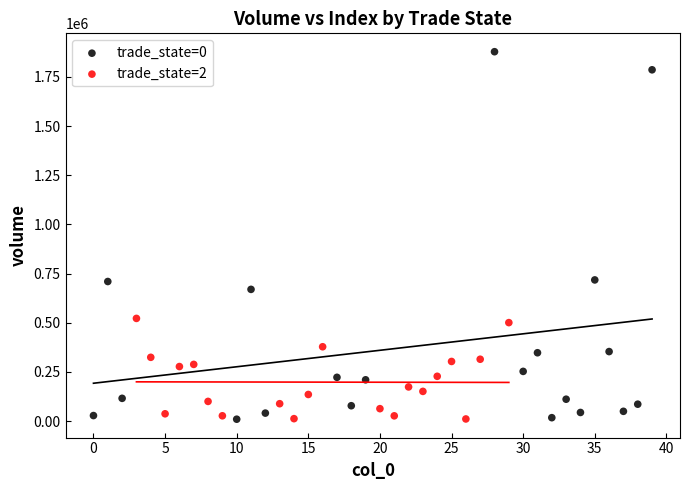

What are all the series names shown in the legend?

trade_state=0, trade_state=2